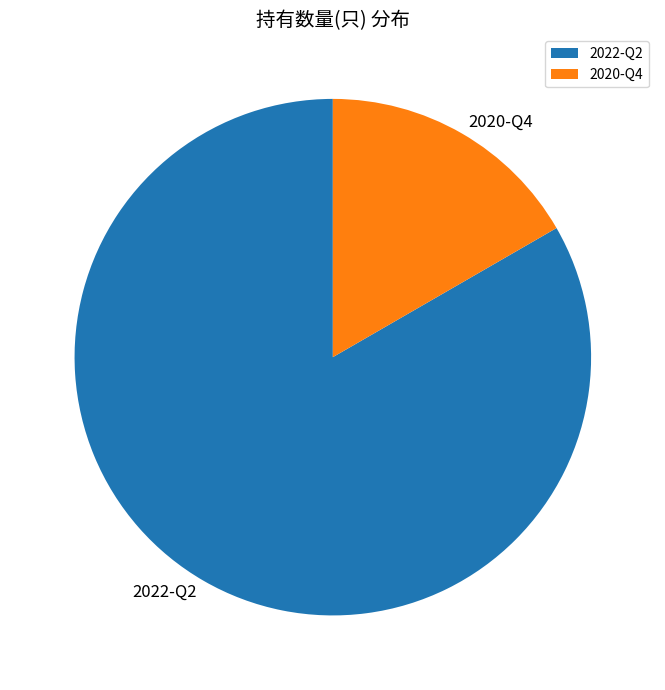

To the nearest percent, what portion does 2022-Q2 represent?

83%